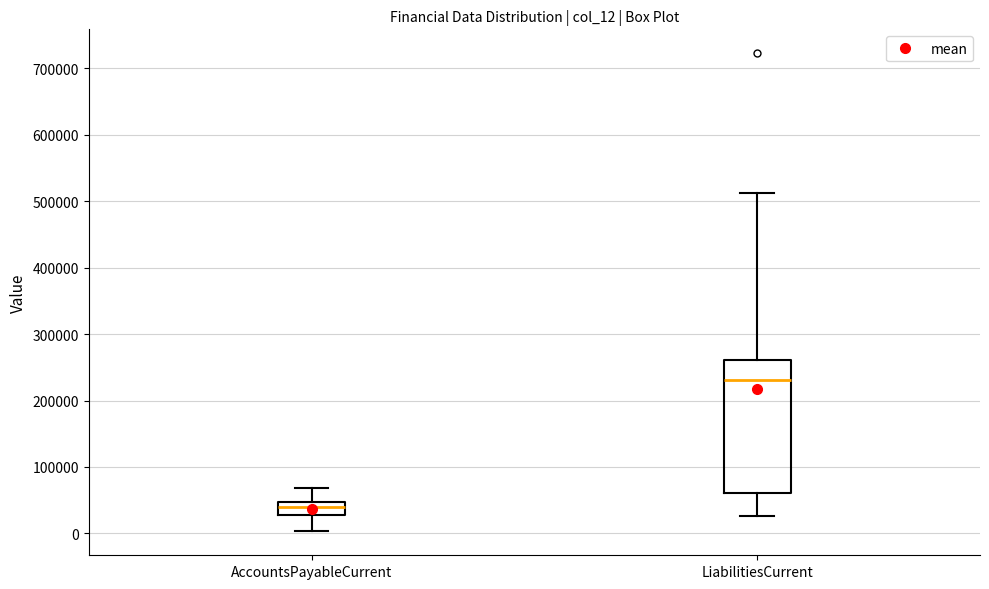

Where does the upper whisker of the box for AccountsPayableCurrent end on the y-axis? The values are not printed on the chart, so give them approximately, as read against the axis.

70000